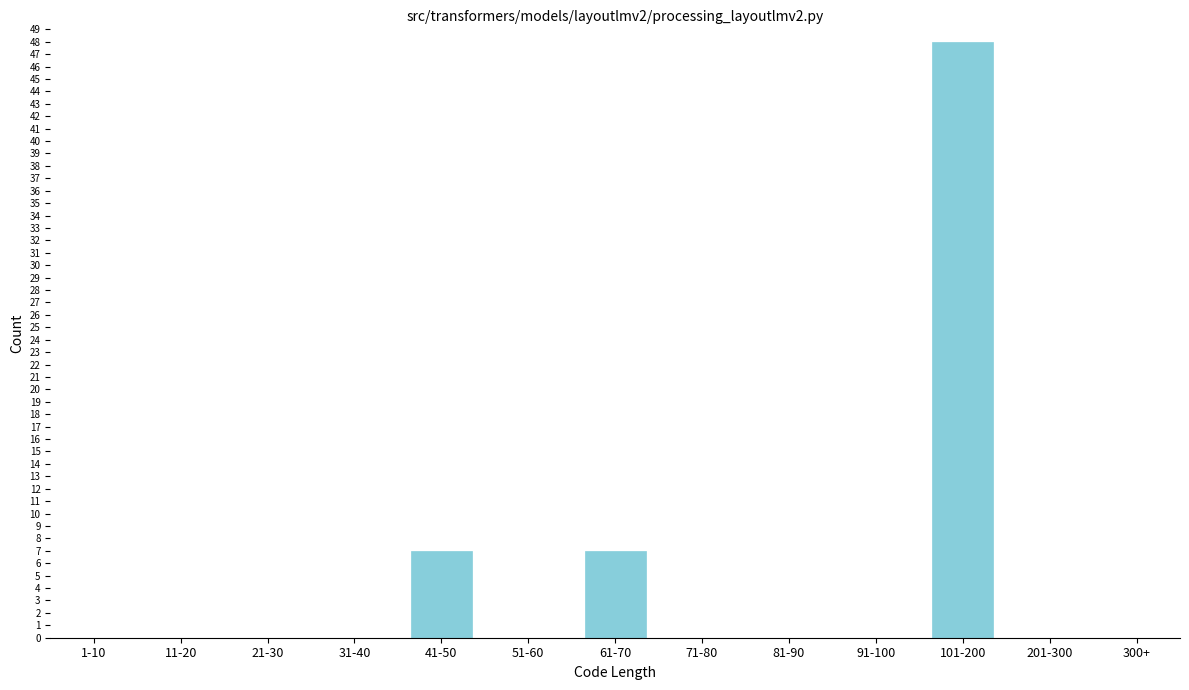

Reading left to right, list all the values displayed in this chart.

1-10=0	11-20=0	21-30=0	31-40=0	41-50=7	51-60=0	61-70=7	71-80=0	81-90=0	91-100=0	101-200=48	201-300=0	300+=0